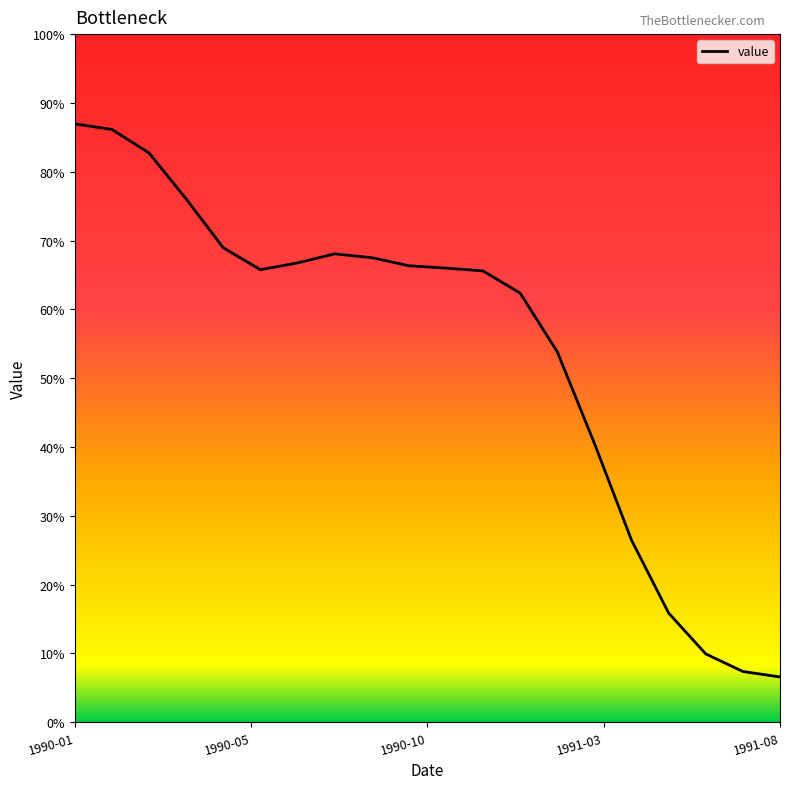

Does the chart have visible grid lines?

No